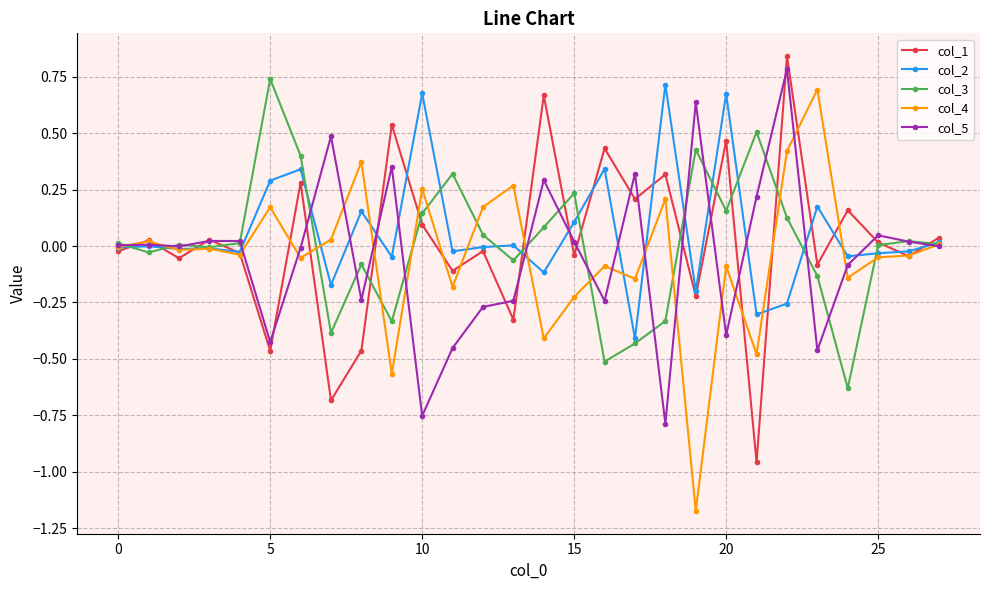

True or false: col_2 has more than 2 interior local peaks.

True